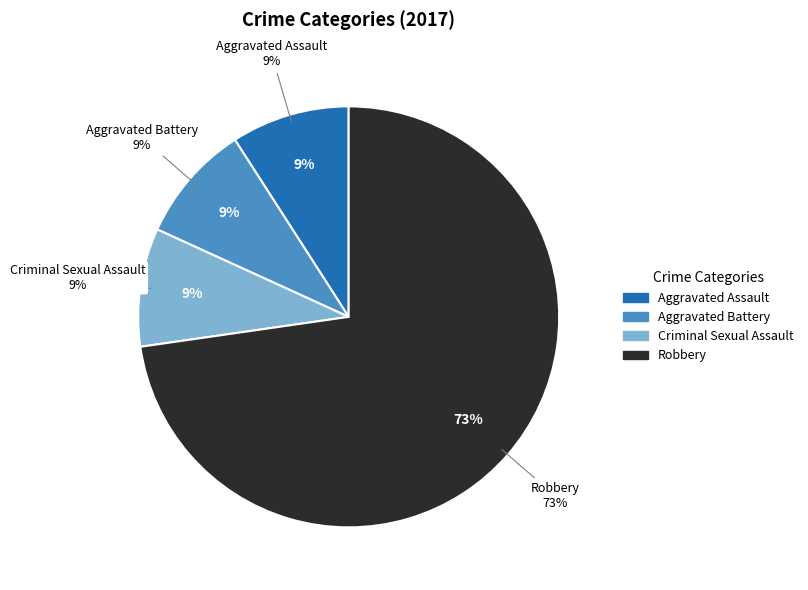

Do Criminal Sexual Assault and Robbery together represent more than half of the pie?

Yes